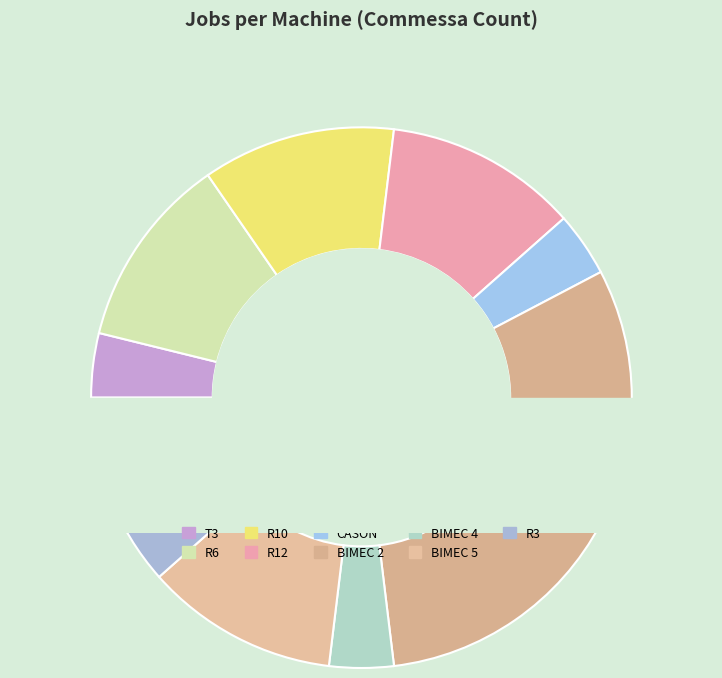

What percentage is the CASON slice, to the nearest percent?

5%